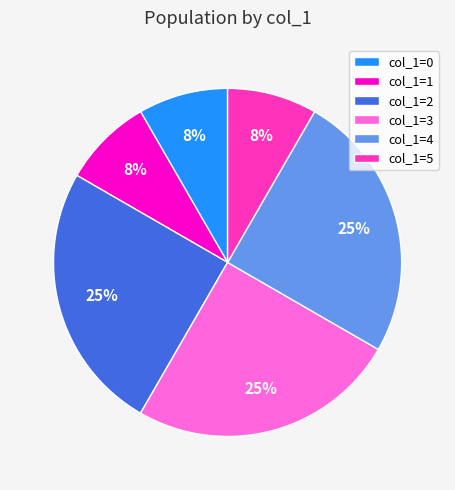

To the nearest percent, what is the average slice percentage?

17%